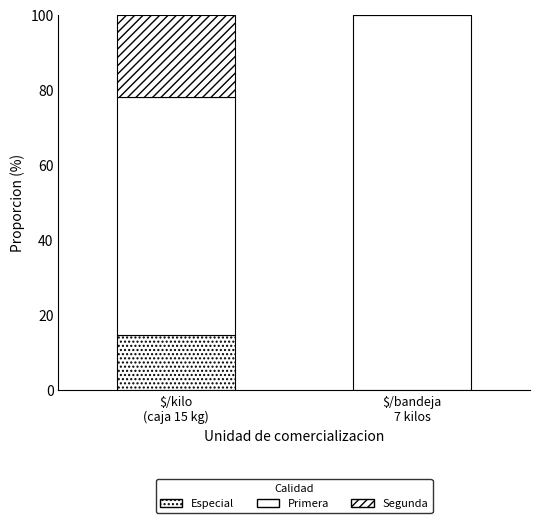

What is the average value of the Primera series?

81.7